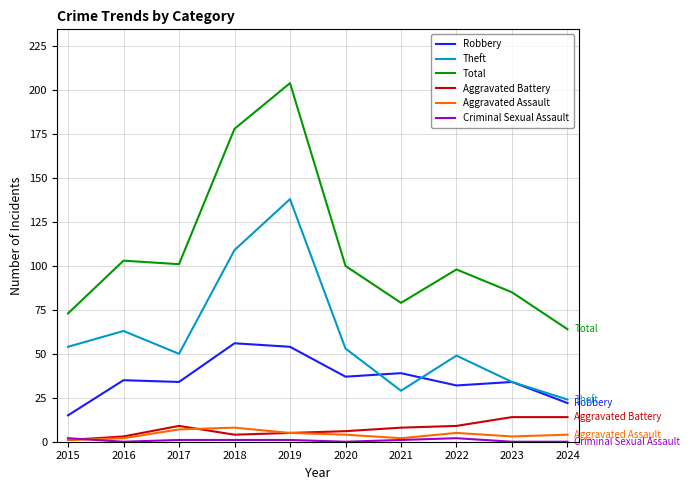

Is the value of Total at 2022 greater than the value of Theft at 2016?

Yes